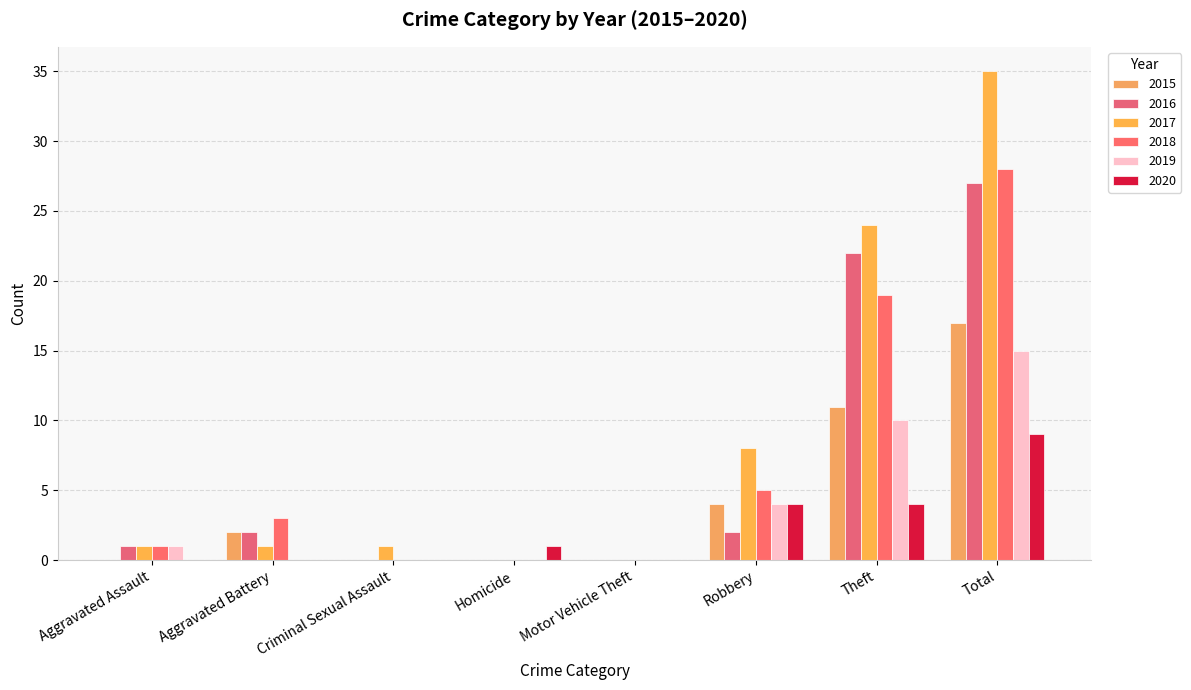

Count the number of data series in this chart.

6